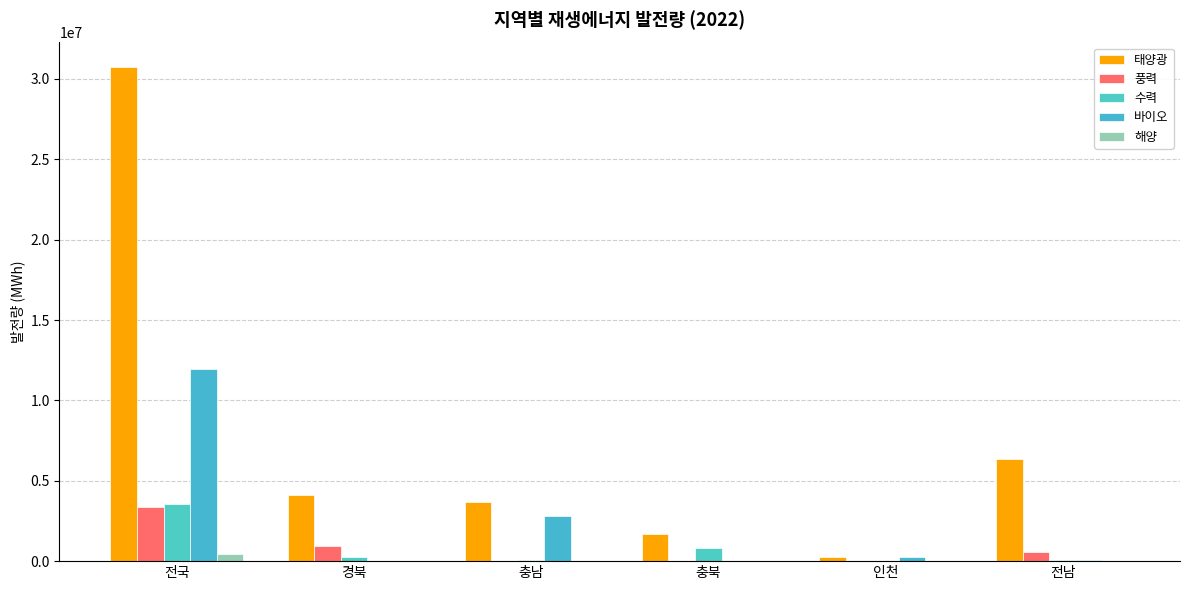

What is the difference between the highest and lowest values at 충남?

3693682.4